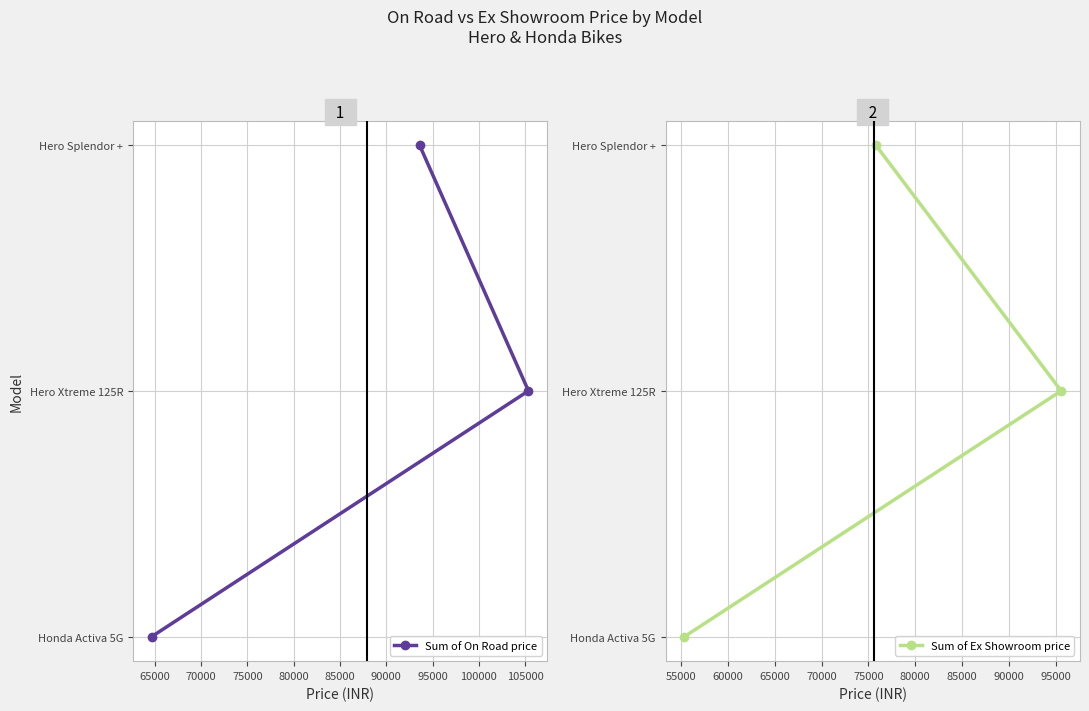

Which series has the largest total across all categories?

Sum of On Road price